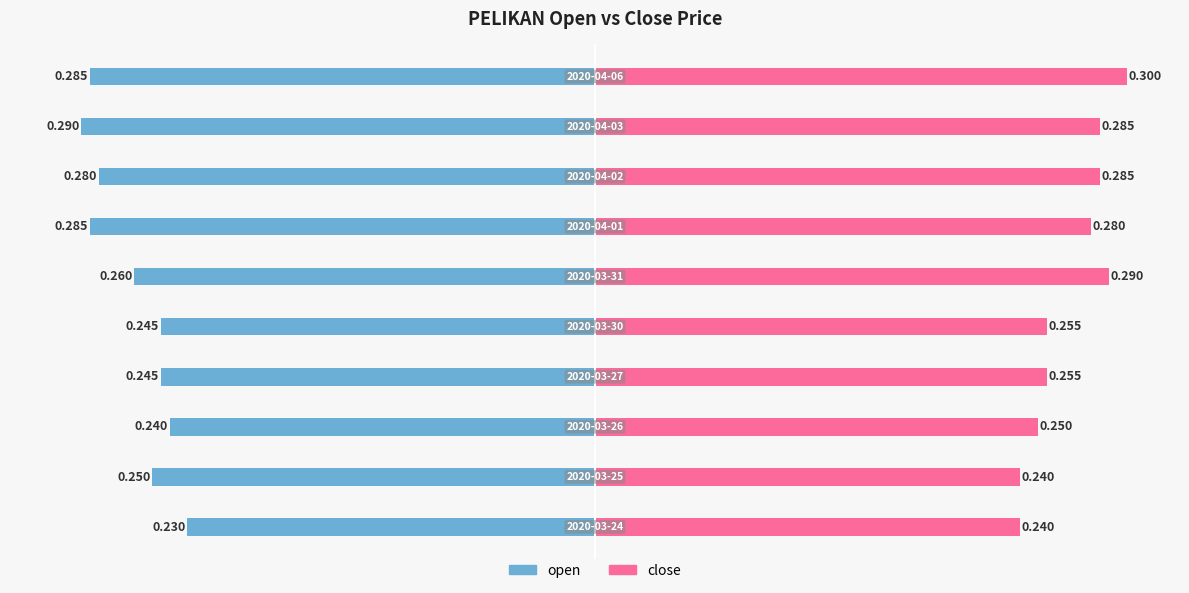

The value of close at 0.2 is 0.1. True or false?

False